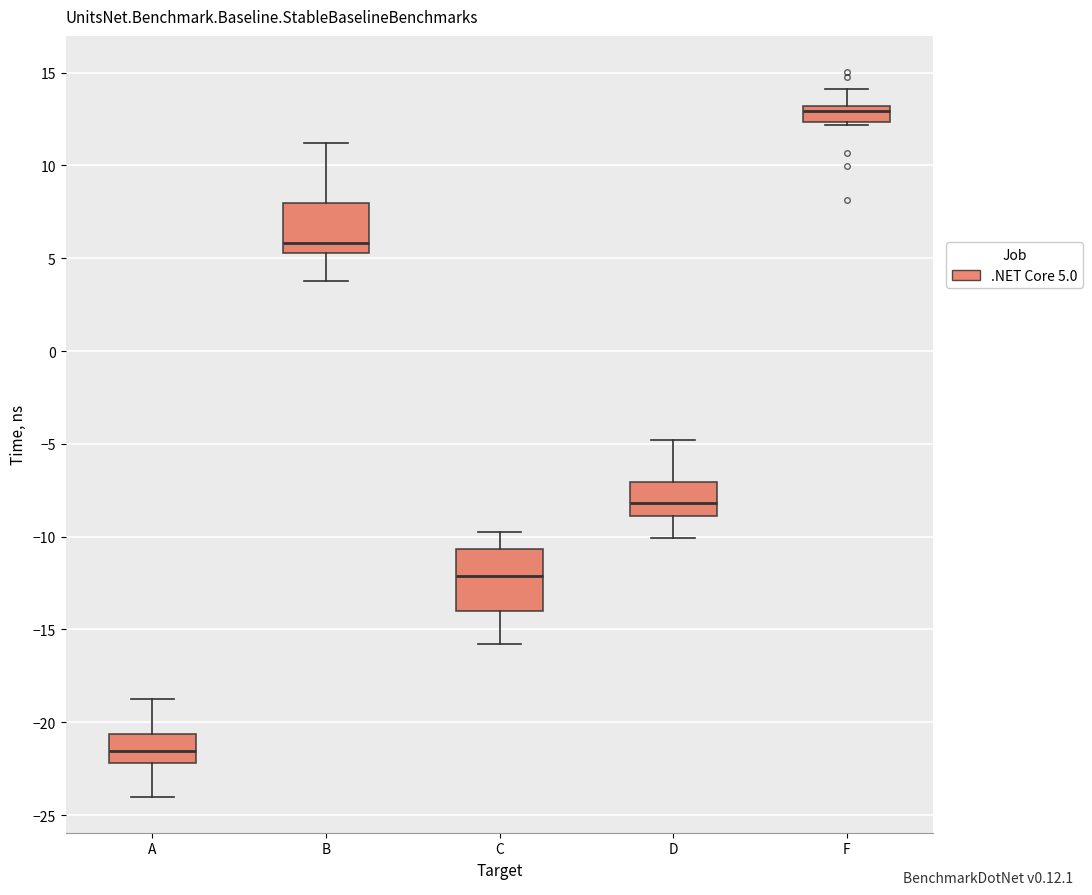

Which box is the tallest, from its lower edge to its upper edge?

C